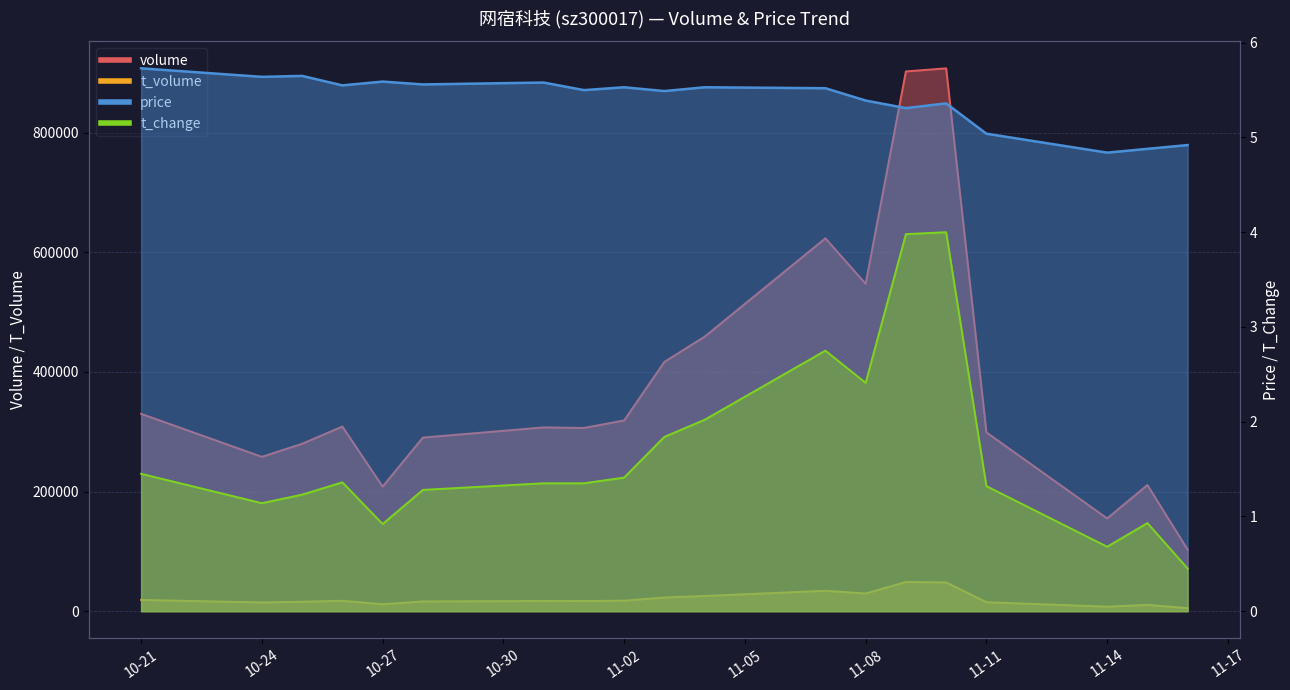

What is the minimum value shown in the chart?

0.5